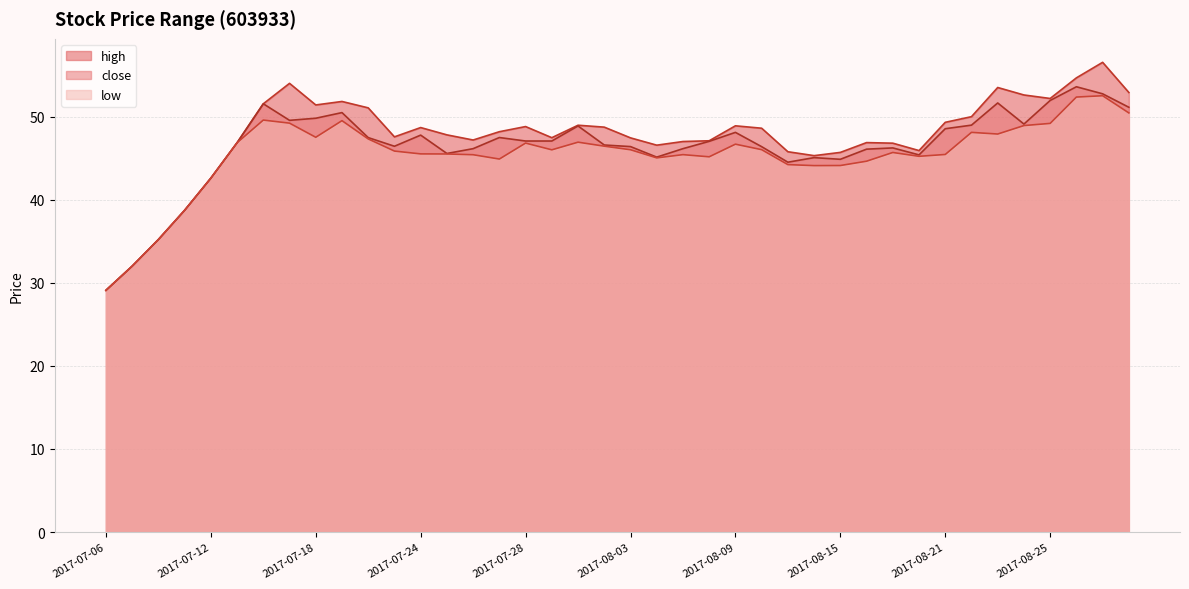

What are all the series names shown in the legend?

high, close, low